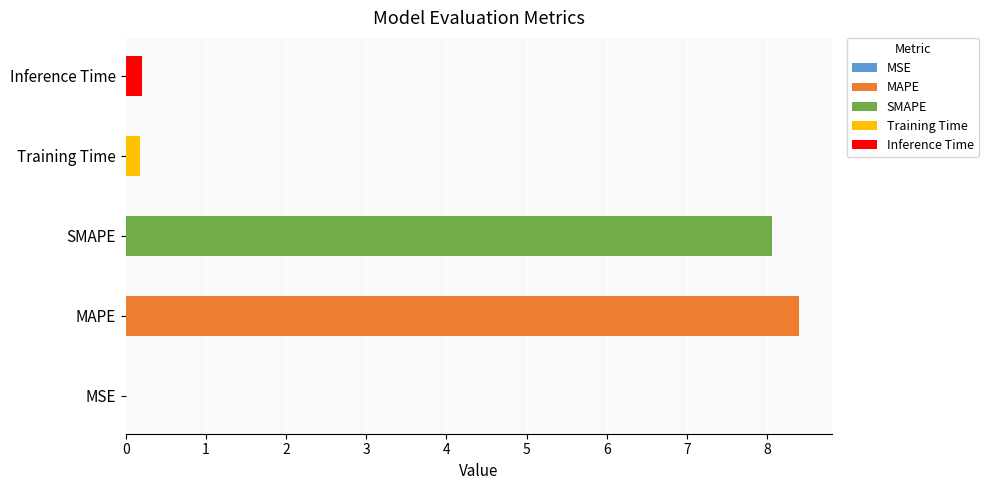

The value at MAPE is 8.4. True or false?

True